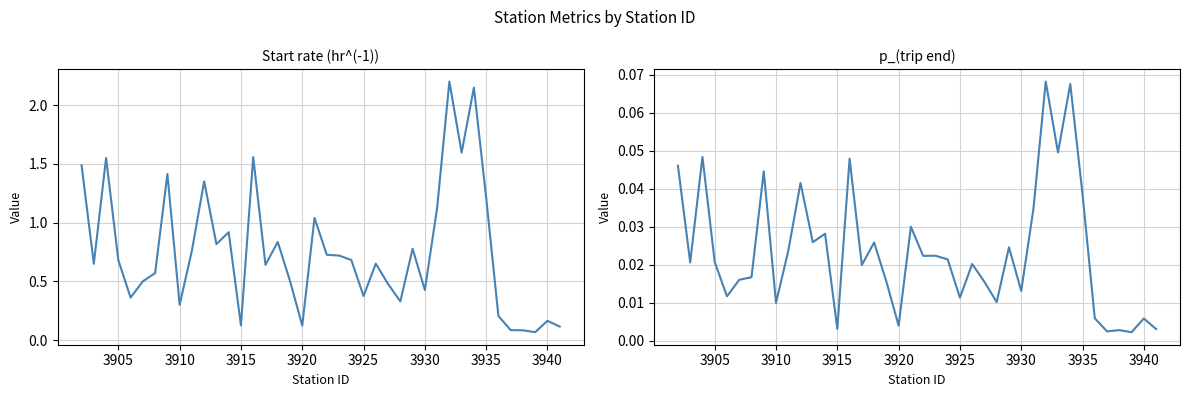

At how many categories does at least one series exceed 0?

40